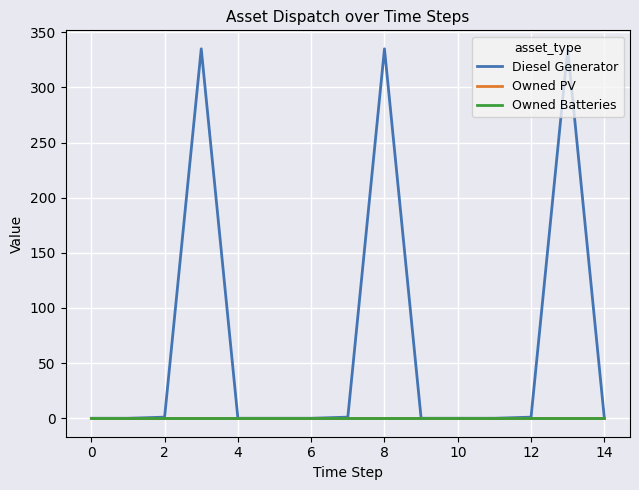

Does the chart have visible grid lines?

Yes